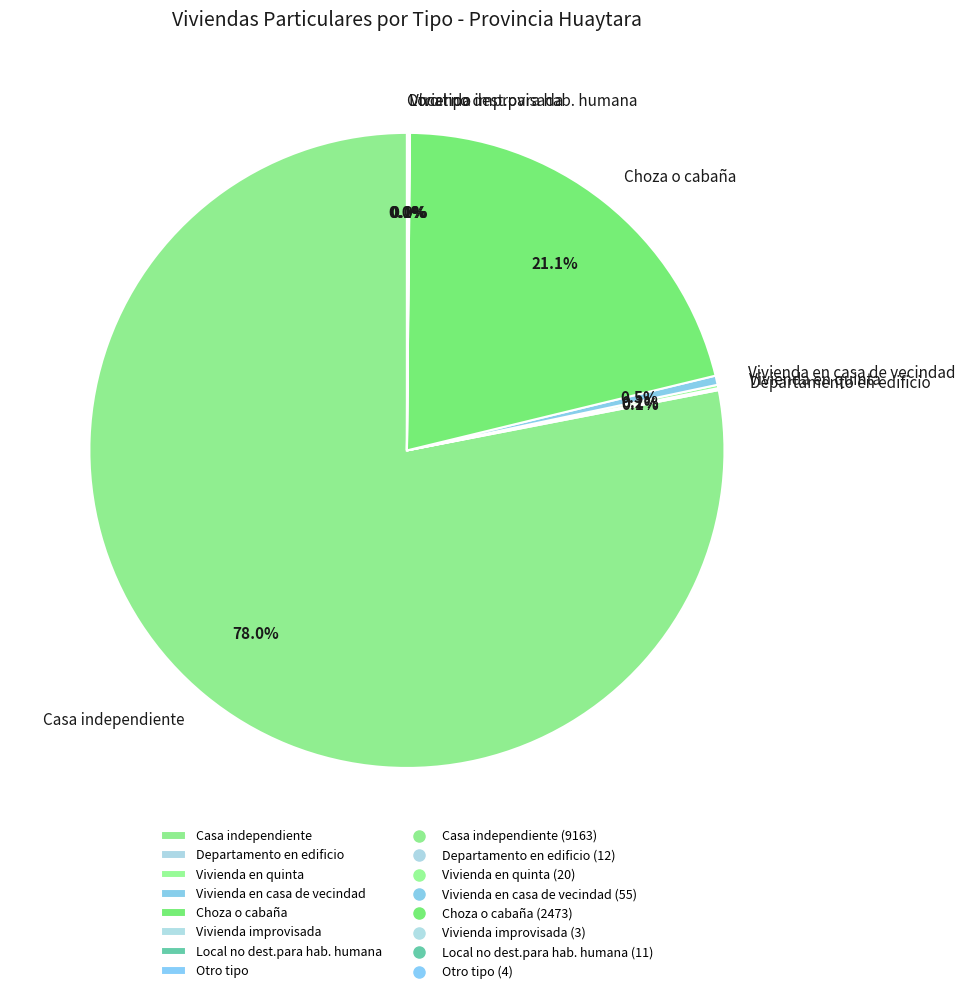

Which category has the biggest portion of the pie?

Casa independiente